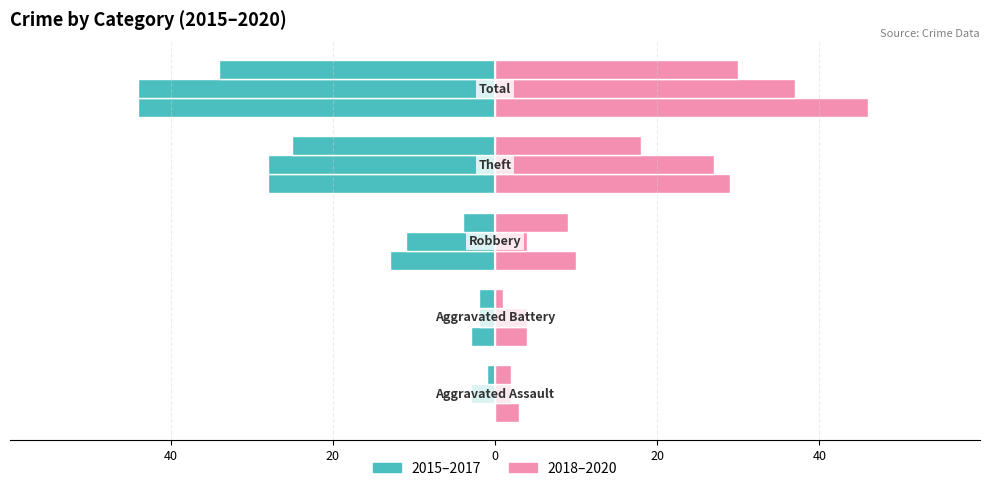

The value of 2020 at Aggravated Assault is 2. True or false?

True